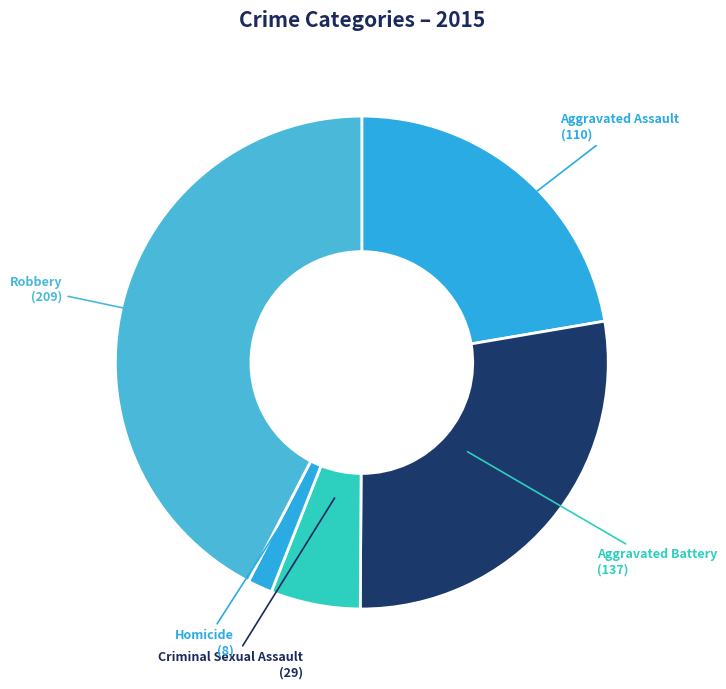

Between Criminal Sexual Assault and Robbery, which is larger?

Robbery